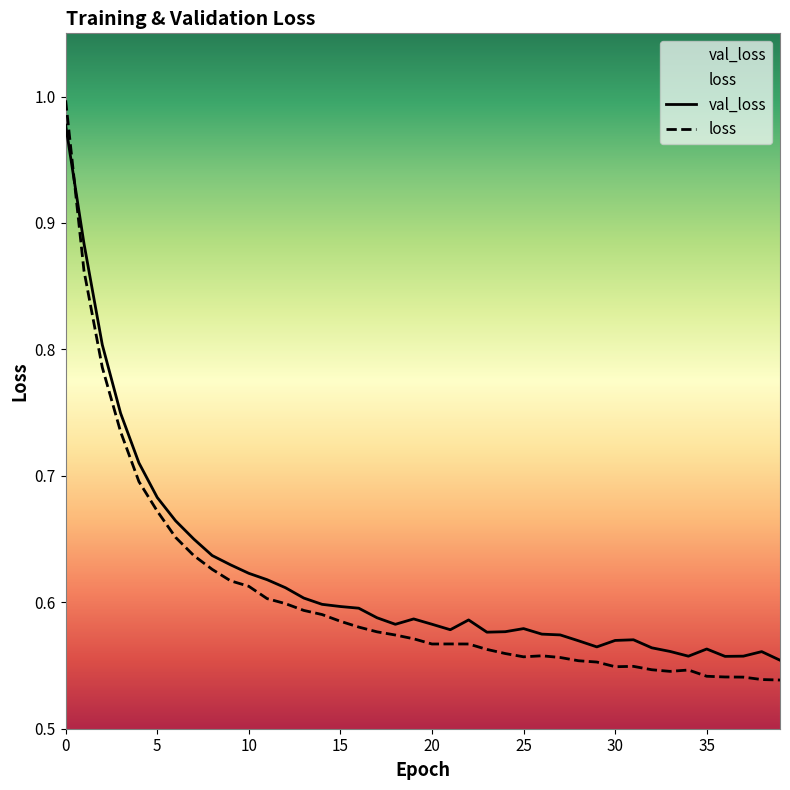

What is the total value across all series at 8?

1.3